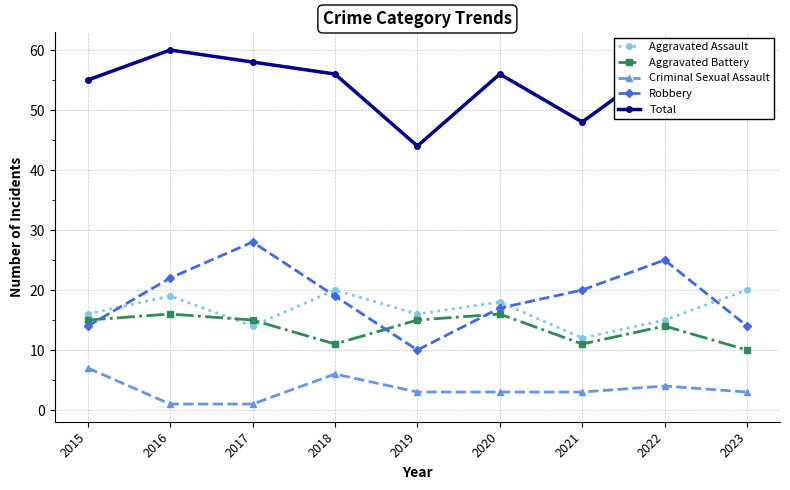

What is the difference between the second highest and second lowest values in the Aggravated Assault series?

6